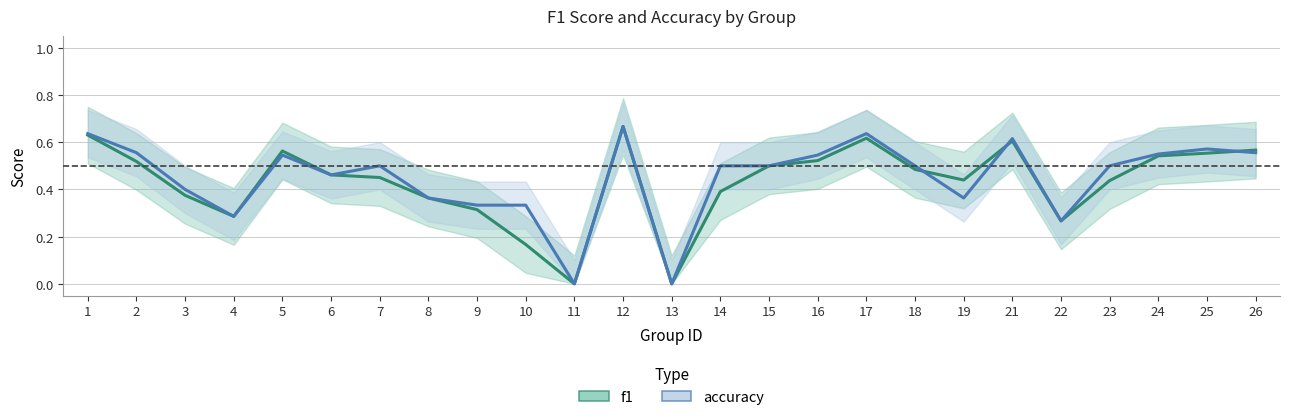

What is the sum of the accuracy values at 16 and 19?

0.9